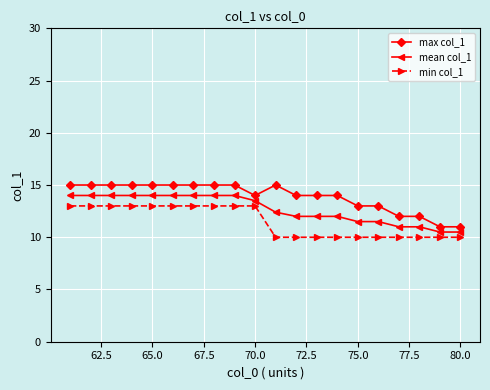

What is the value of the min col_1 point at the 20th from the left?

10.0